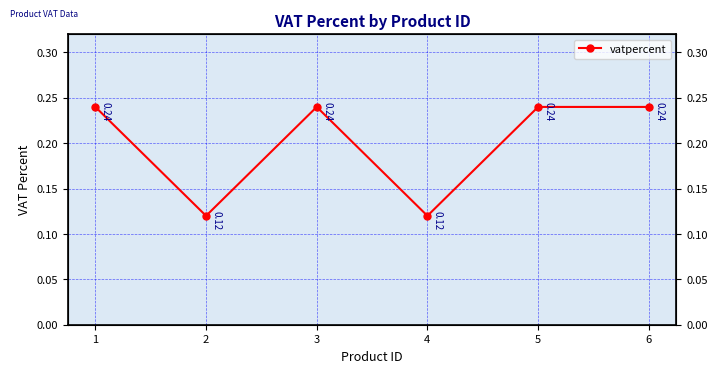

How many lines are shown in the chart?

1